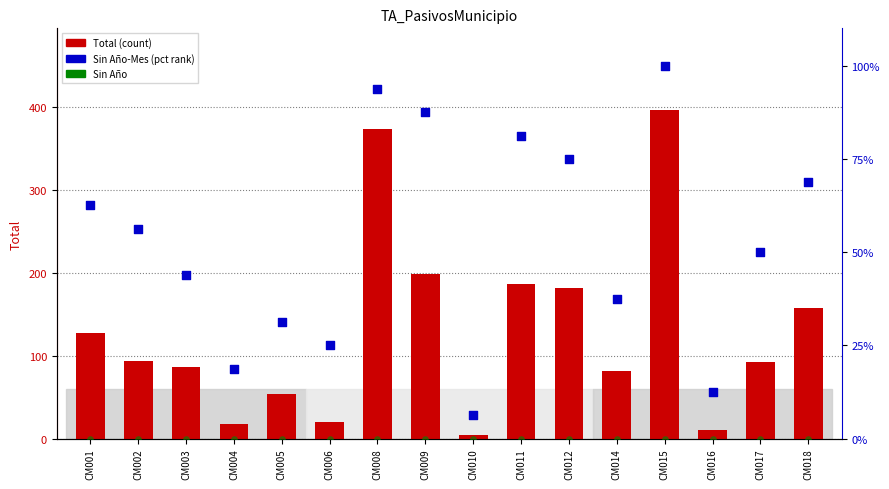

Which series has the largest total across all categories?

Total